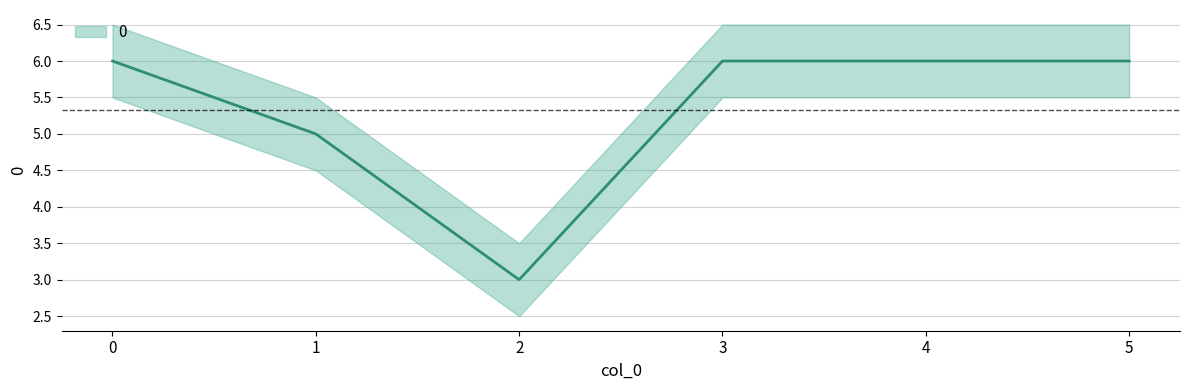

How many data points does each series have?

6